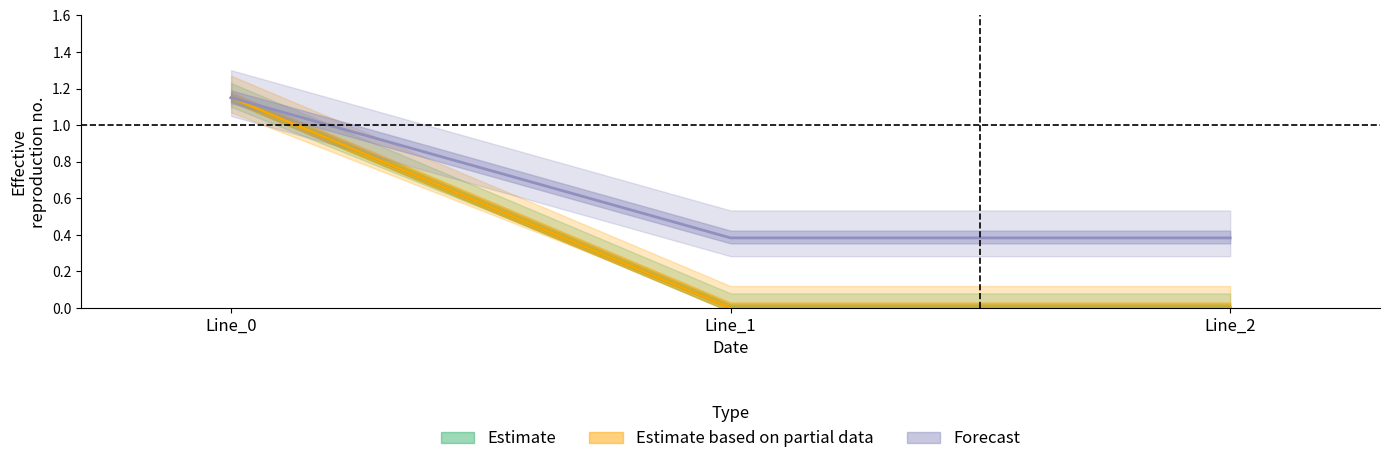

What is the value of the pf_q_a_to_mvar point at the 1st from the left?

1.1